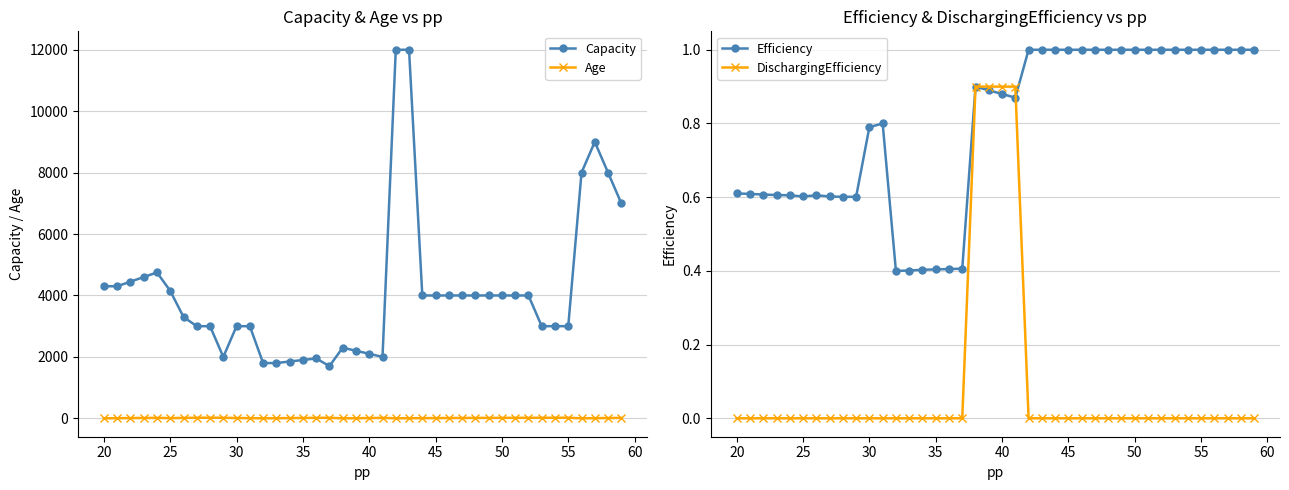

What is the value of the Efficiency point at the 6th from the left?

0.6